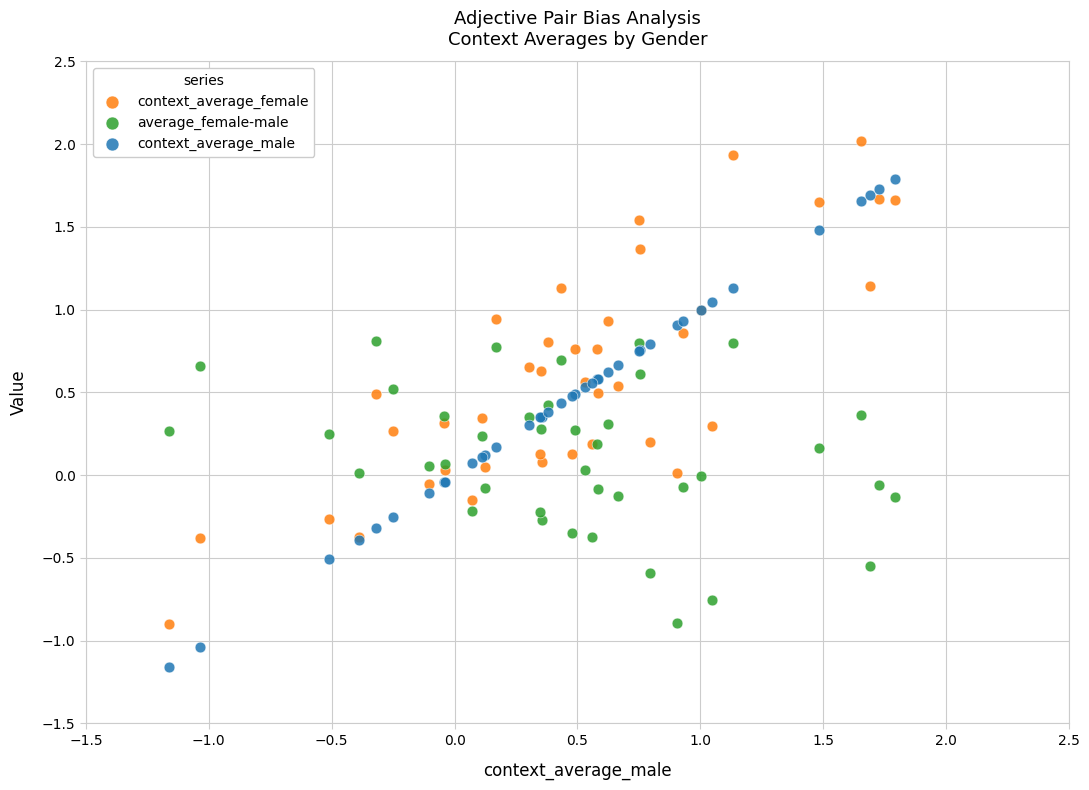

Which series contains the highest Y value?

context_average_female